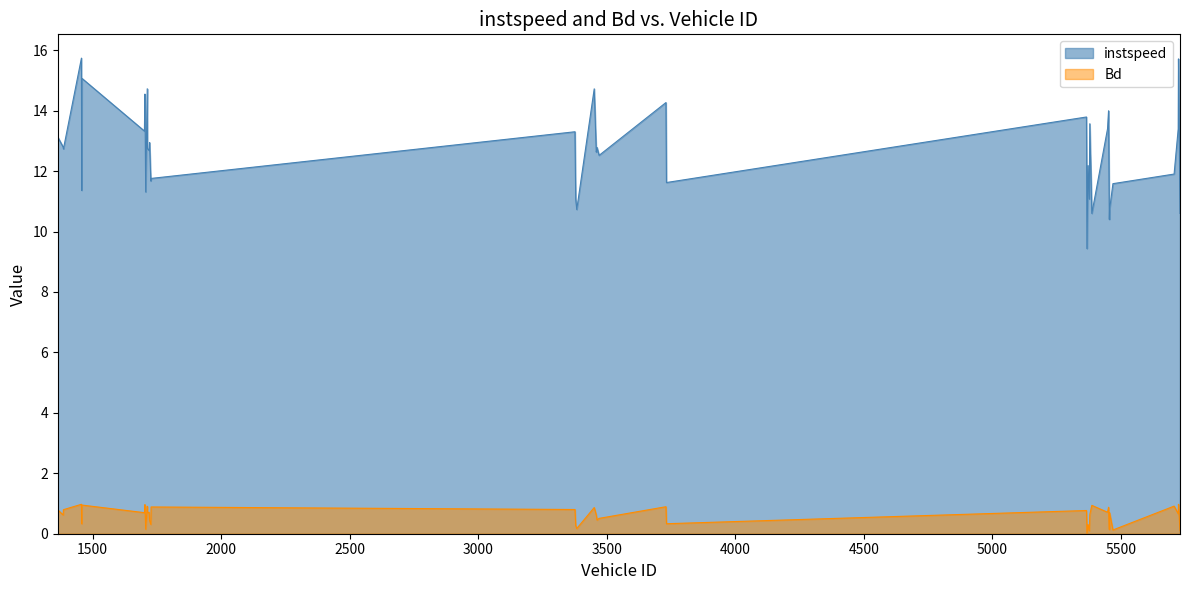

List the labels in order of instspeed value, smallest first.

5368.0, 5455.0, 5730.0, 5387.0, 5456.0, 3383.0, 5377.0, 3379.0, 1706.0, 1457.0, 5469.0, 3732.0, 1726.0, 1727.0, 5707.0, 5367.0, 5372.0, 3470.0, 3459.0, 1719.0, 1386.0, 1713.0, 3462.0, 1385.0, 1721.0, 1364.0, 3376.0, 1701.0, 5723.0, 5448.0, 5379.0, 5366.0, 5452.0, 3730.0, 1703.0, 3451.0, 1712.0, 1458.0, 5724.0, 1456.0